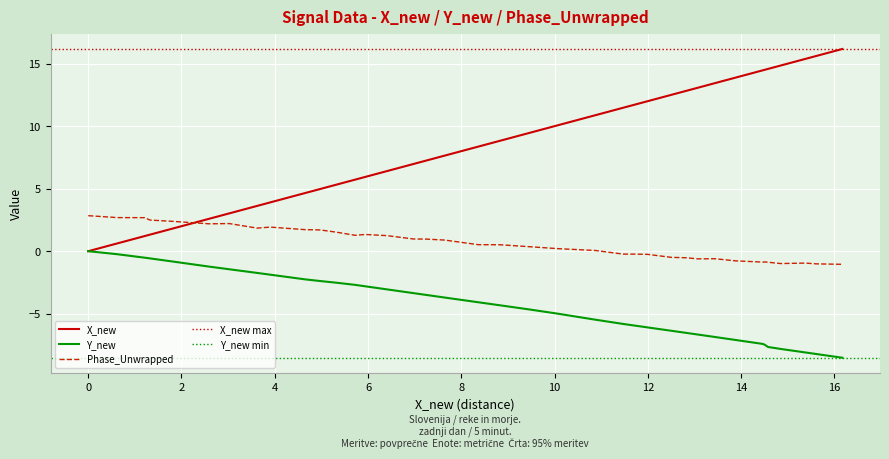

What is the maximum value for X_new?

16.2